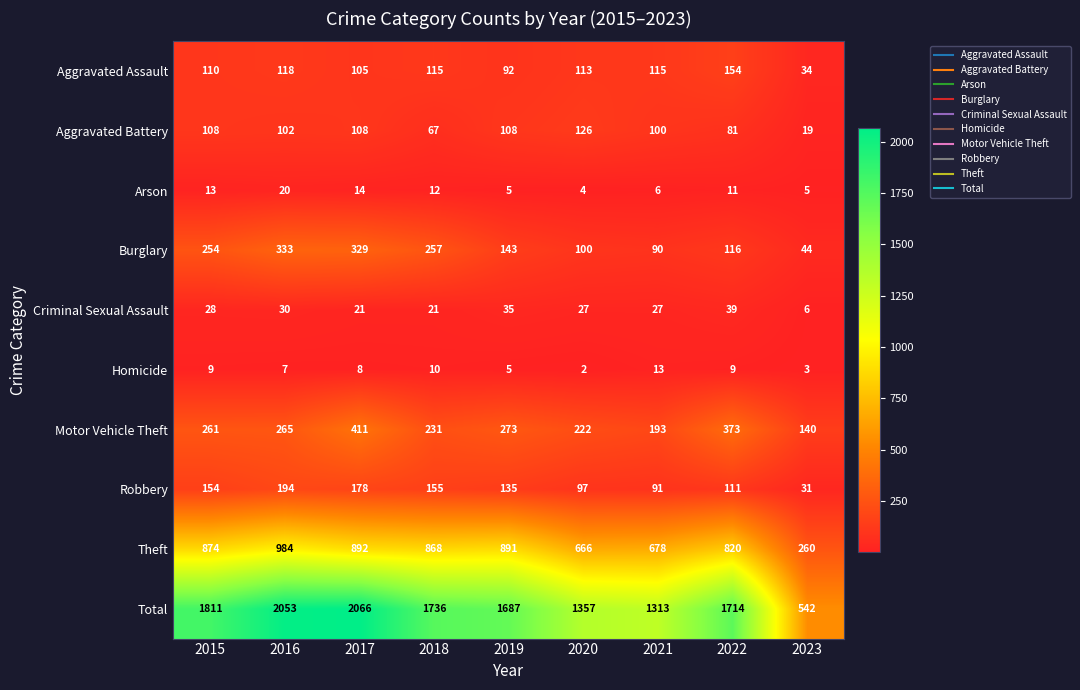

Is it true that Robbery equals 251 at 2015?

False